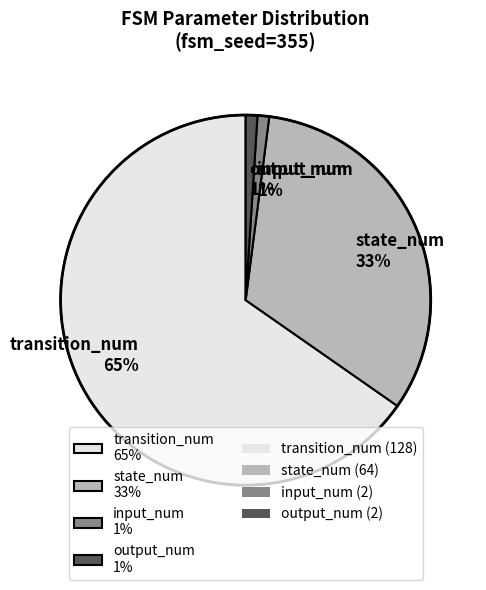

What is the ratio of the value at transition_num to the value at state_num?

2.0